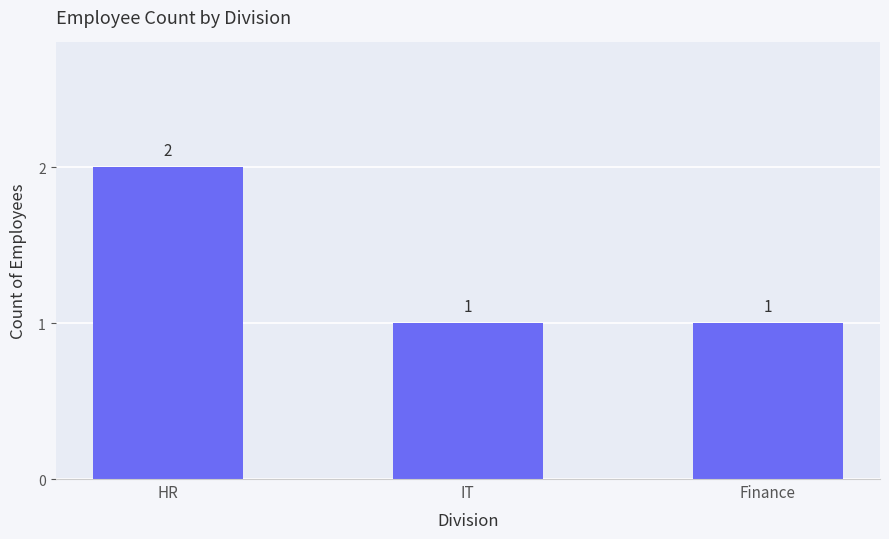

What is the smallest value displayed?

1